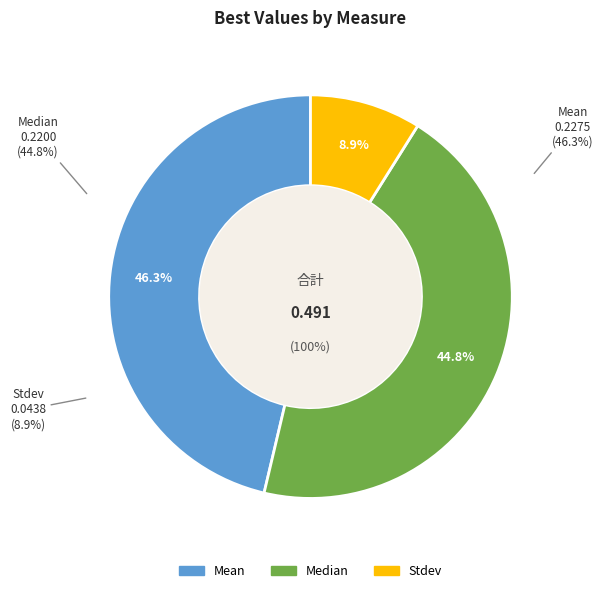

To the nearest percent, what is the combined percentage of Median and Mean?

91%